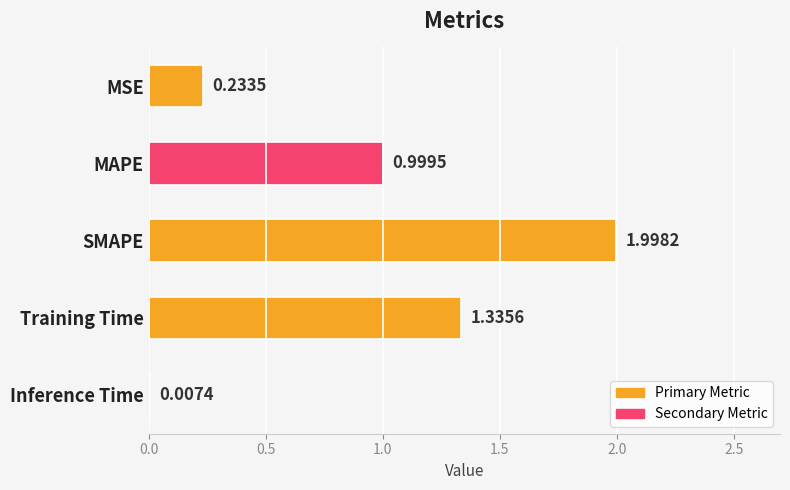

Count the number of categories in the chart.

5